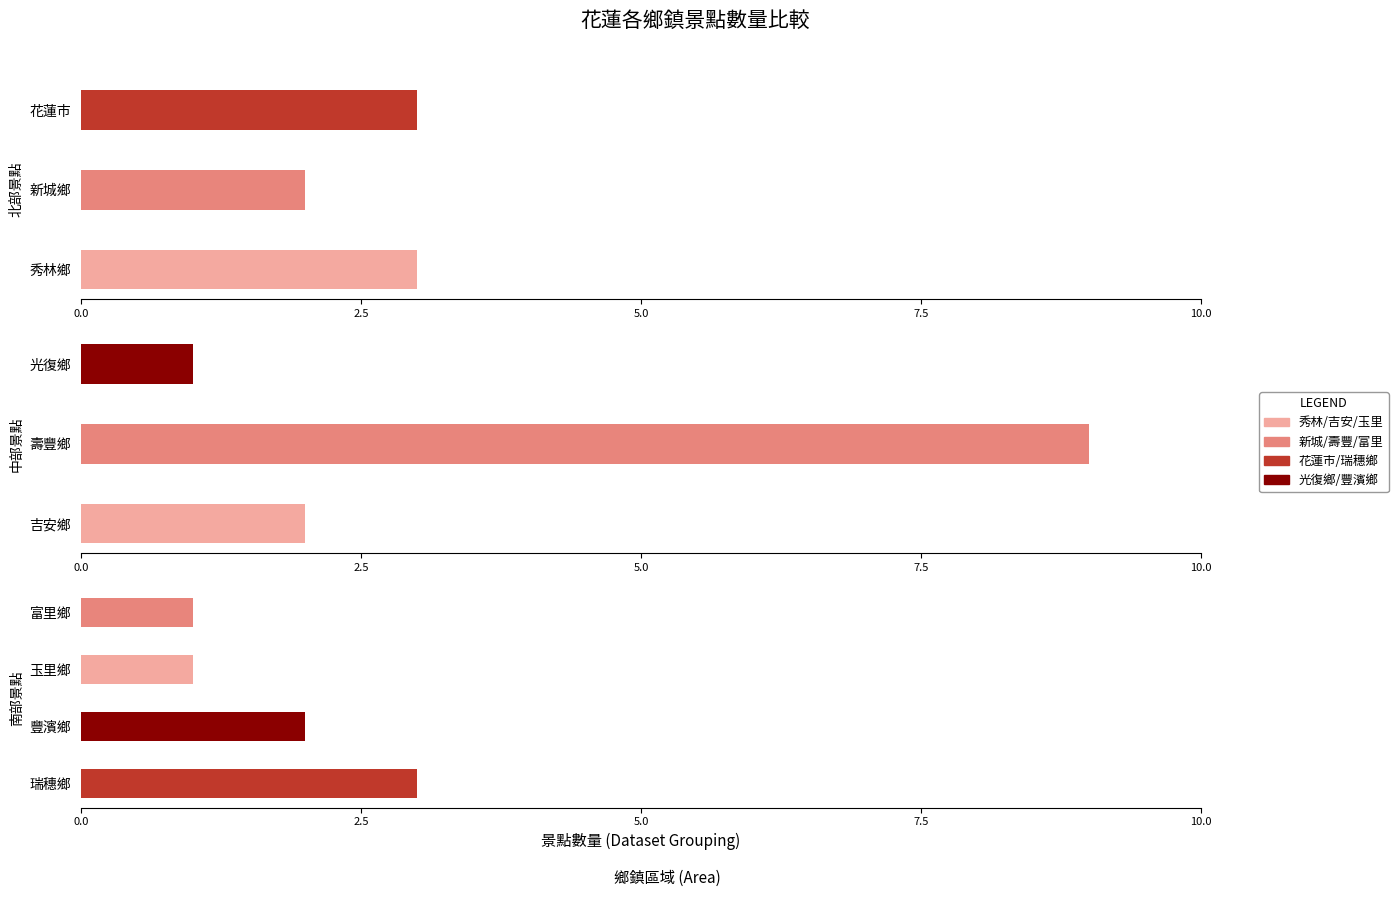

What is the label of the 5th bar from the left?

壽豐鄉